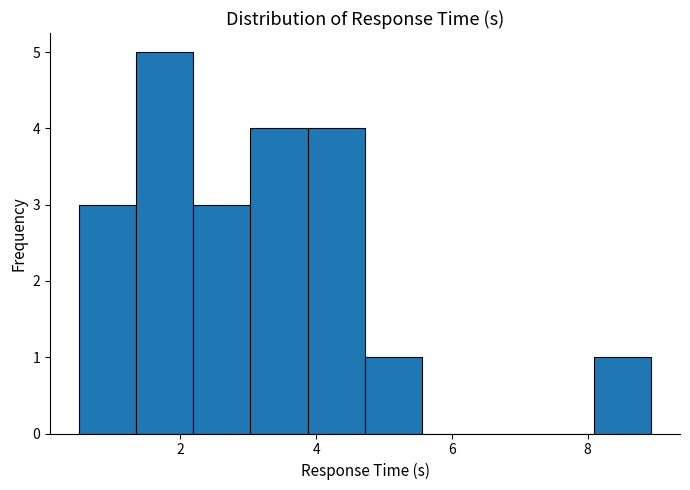

Reading left to right, list every bar in this chart as the range it spans on the x-axis followed by its height. Neither the bar edges nor the heights are printed on the chart, so give them approximately, as read against the axes.

0.6 to 1.4: 3
1.4 to 2.2: 5
2.2 to 3.0: 3
3.0 to 3.8: 4
3.8 to 4.8: 4
4.8 to 5.6: 1
5.6 to 6.4: 0
6.4 to 7.2: 0
7.2 to 8.0: 0
8.0 to 9.0: 1